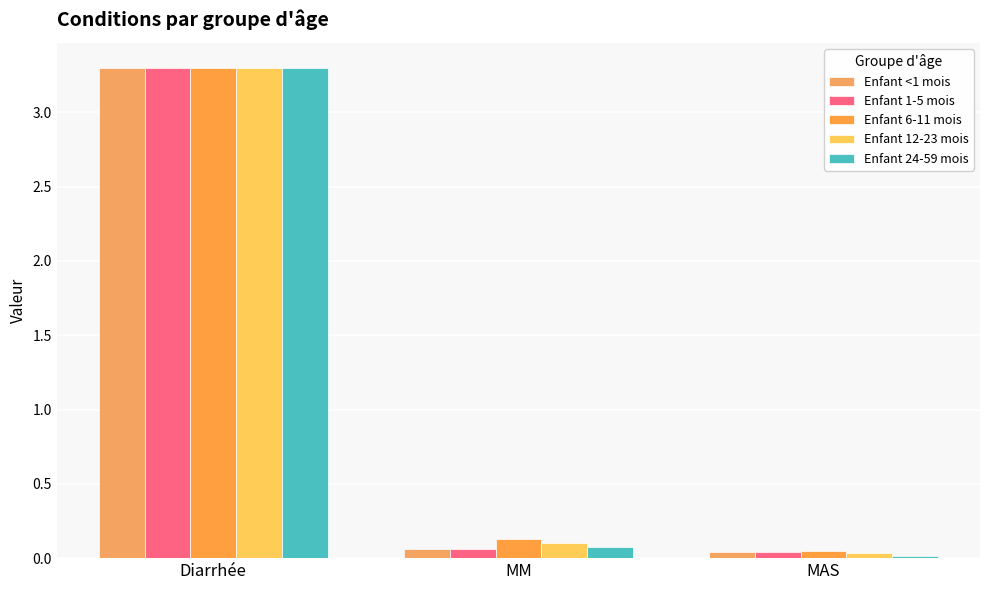

Reading right to left, list all the values displayed in this chart.

Enfant <1 mois: 0.0	0.1	3.3
Enfant 1-5 mois: 0.0	0.1	3.3
Enfant 6-11 mois: 0.0	0.1	3.3
Enfant 12-23 mois: 0.0	0.1	3.3
Enfant 24-59 mois: 0.0	0.1	3.3